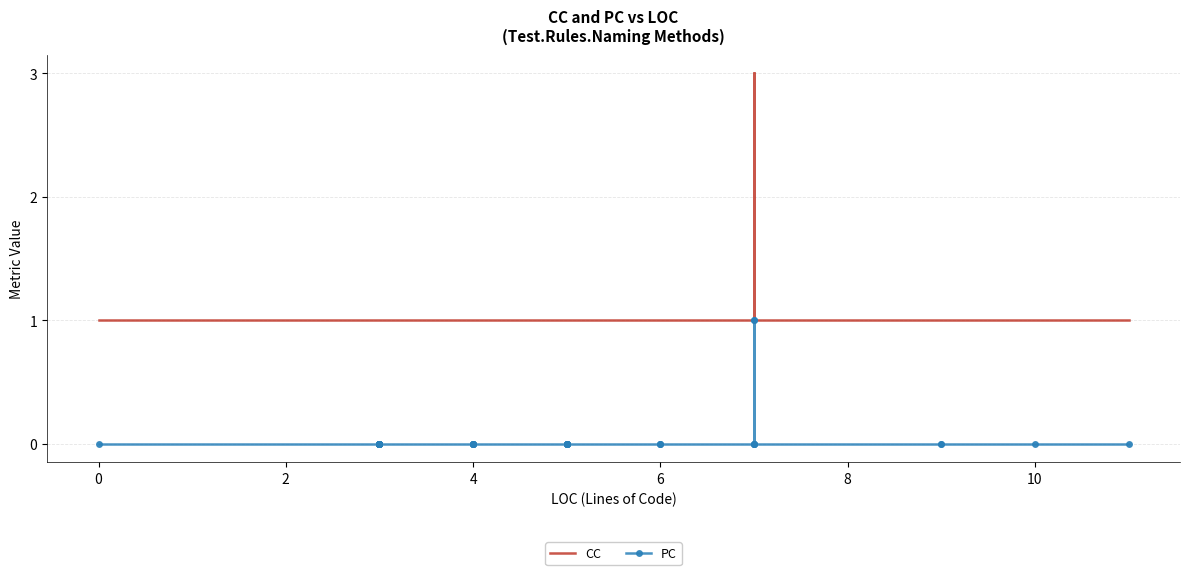

What are all the series names shown in the legend?

CC, PC